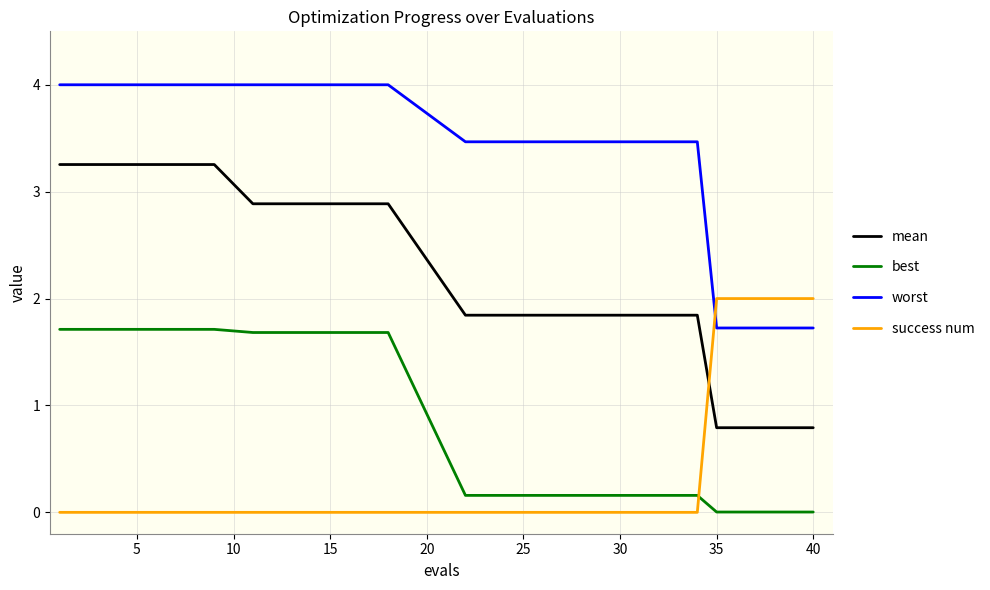

True or false: mean and worst cross at least once.

False